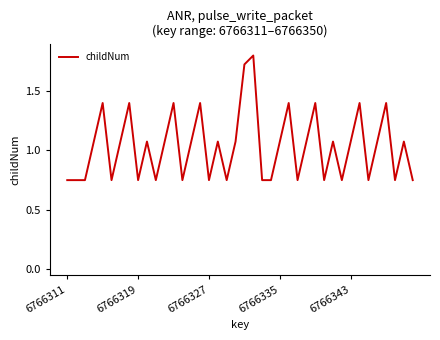

What is the maximum value shown in the chart?

1.8